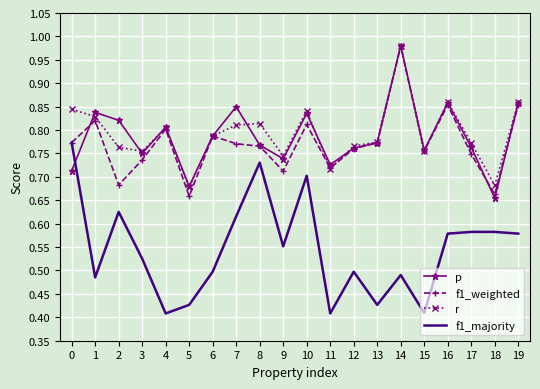

Which series changed the most between 4 and 6?

f1_majority